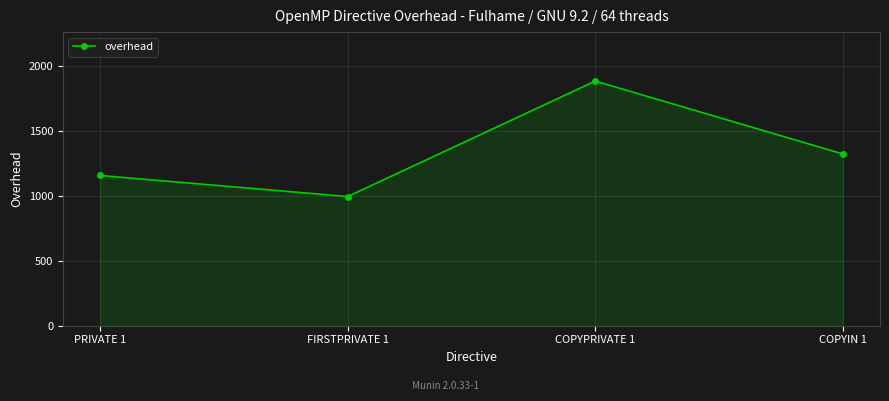

Where is the first local maximum?

COPYPRIVATE 1